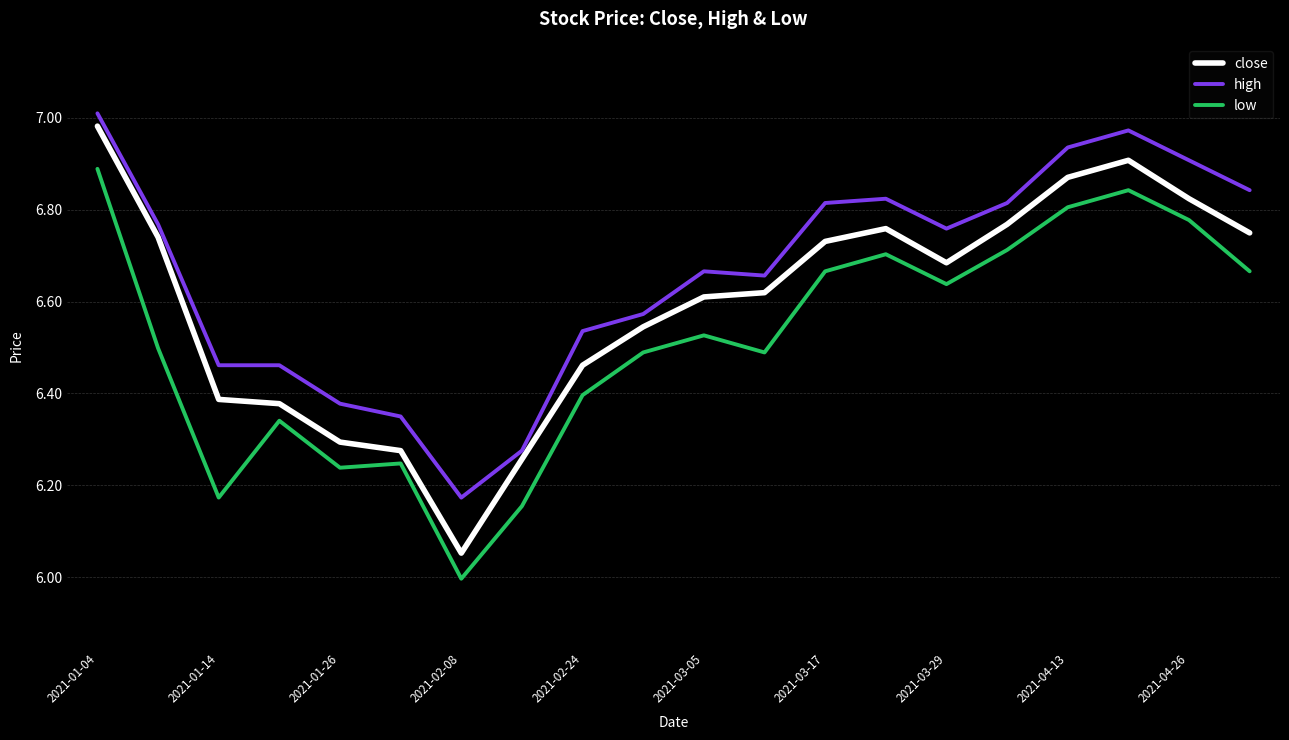

What is the minimum value shown in the chart?

6.0